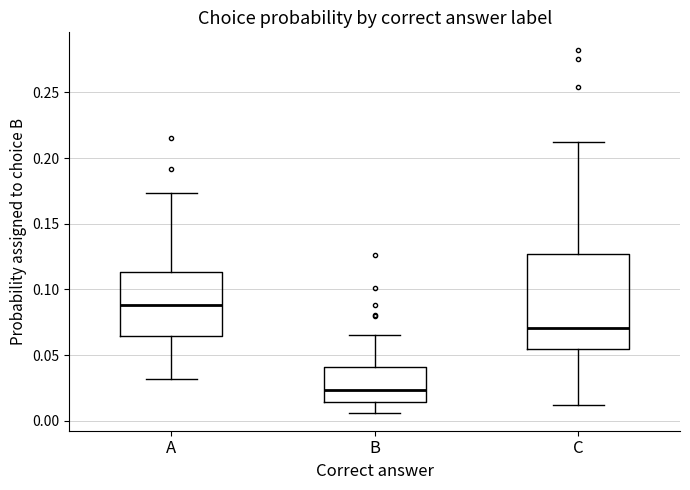

Reading left to right, read every box against the y-axis: the position of its median line, the range the box covers, and the ends of its whiskers. The values are not printed on the chart, so give them approximately, as read against the axis.

A: median 0.090, box 0.065 to 0.115, whiskers 0.030 to 0.175
B: median 0.025, box 0.015 to 0.040, whiskers 0.005 to 0.065
C: median 0.070, box 0.055 to 0.125, whiskers 0.010 to 0.210